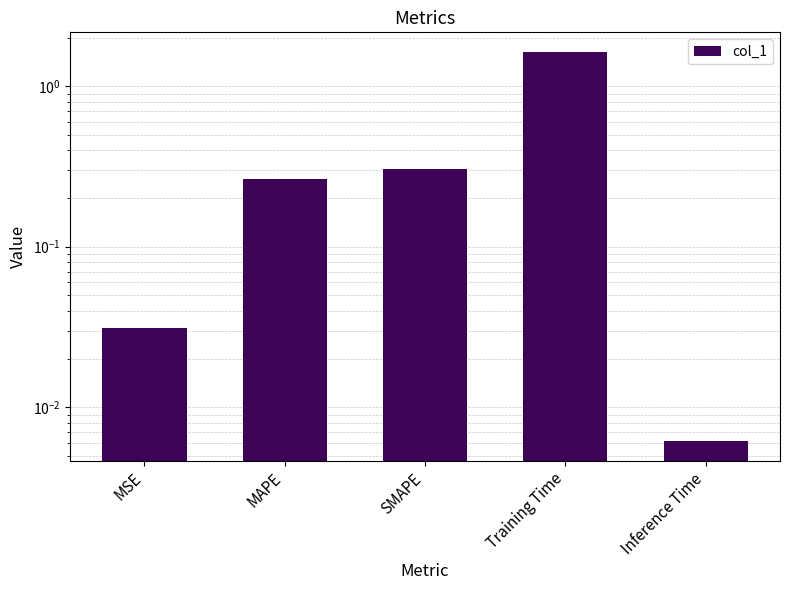

At which label is the value closest to 0?

Inference Time